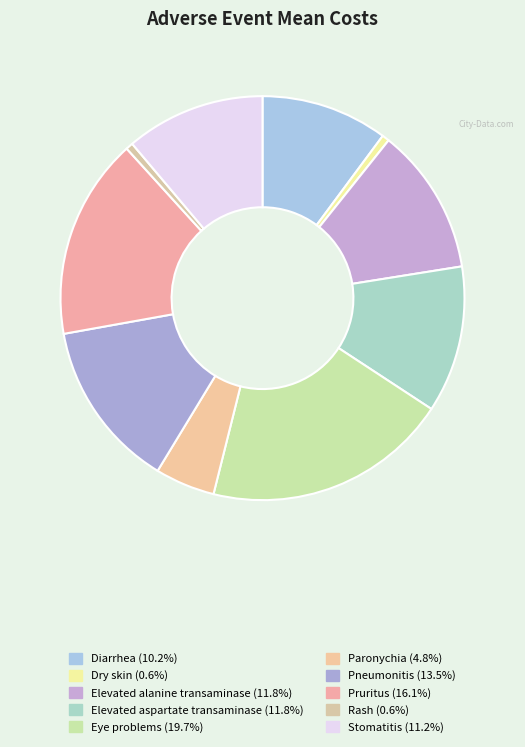

Does Stomatitis represent more than half of the total?

No